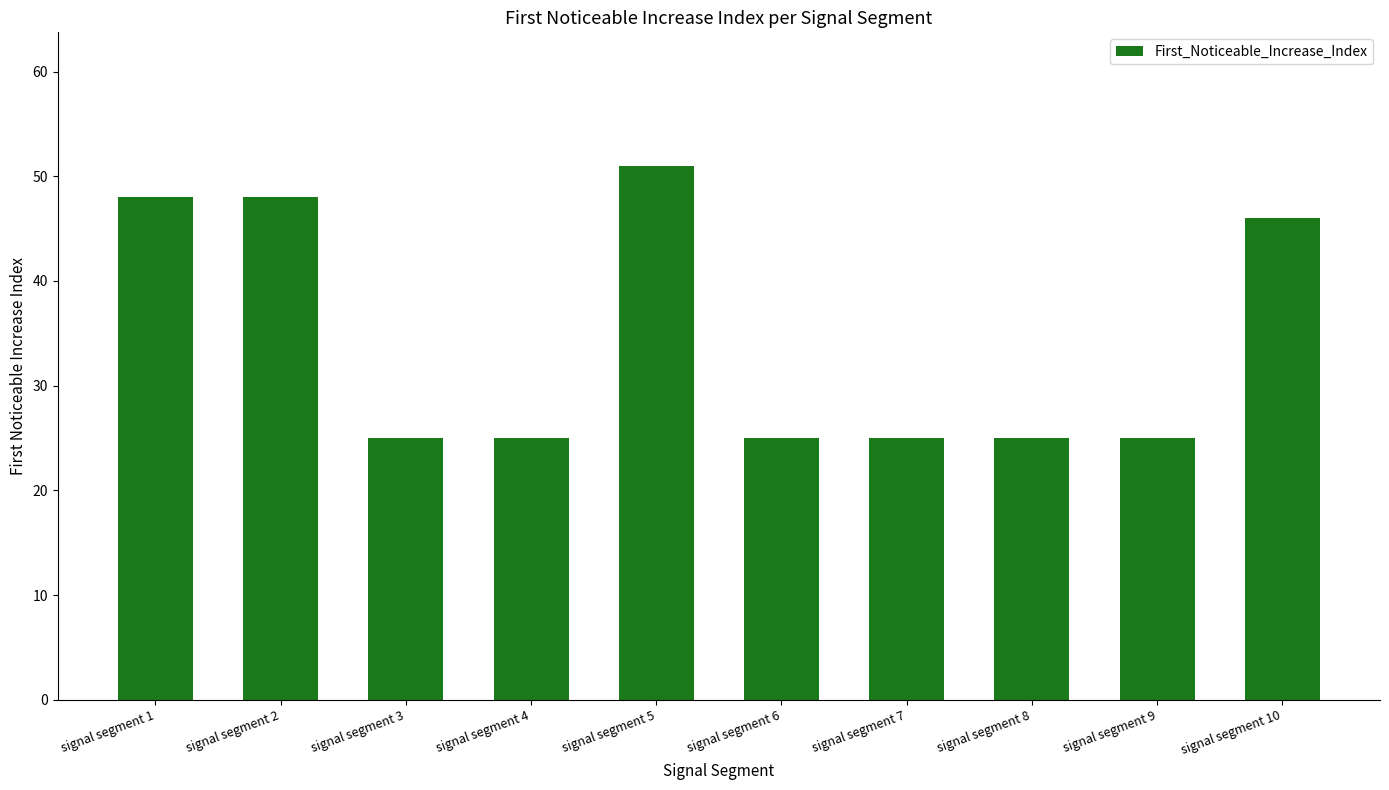

At which category does the chart reach its peak across all series?

signal segment 5